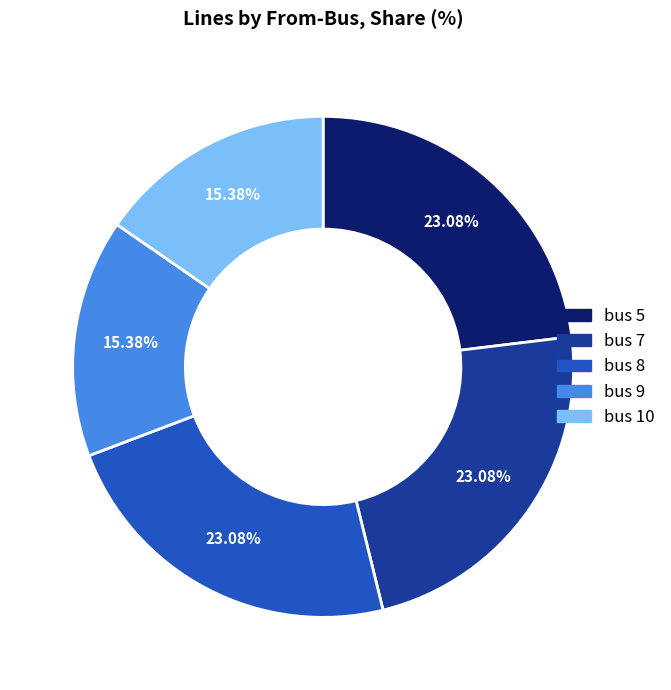

Is there any slice that represents more than half of the pie?

No